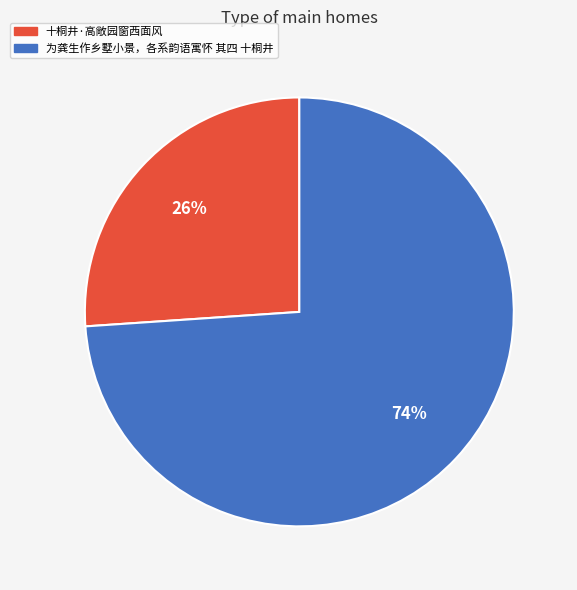

Combined, do 为龚生作乡墅小景，各系韵语寓怀 其四 十桐井 and 十桐井·高敞园窗西面风 account for over 50%?

Yes